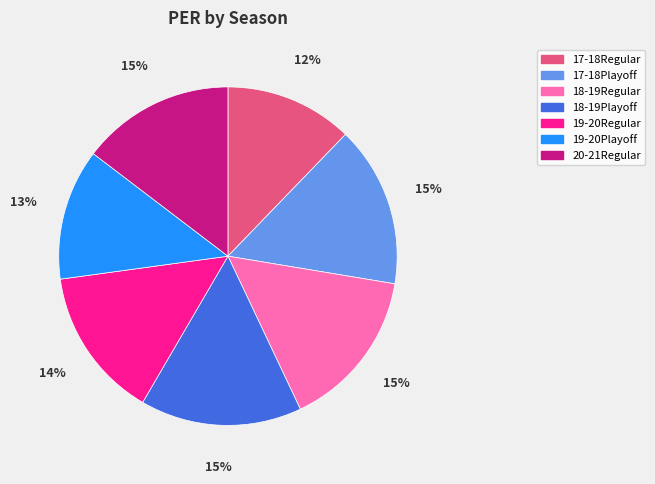

Does any single category account for the majority?

No